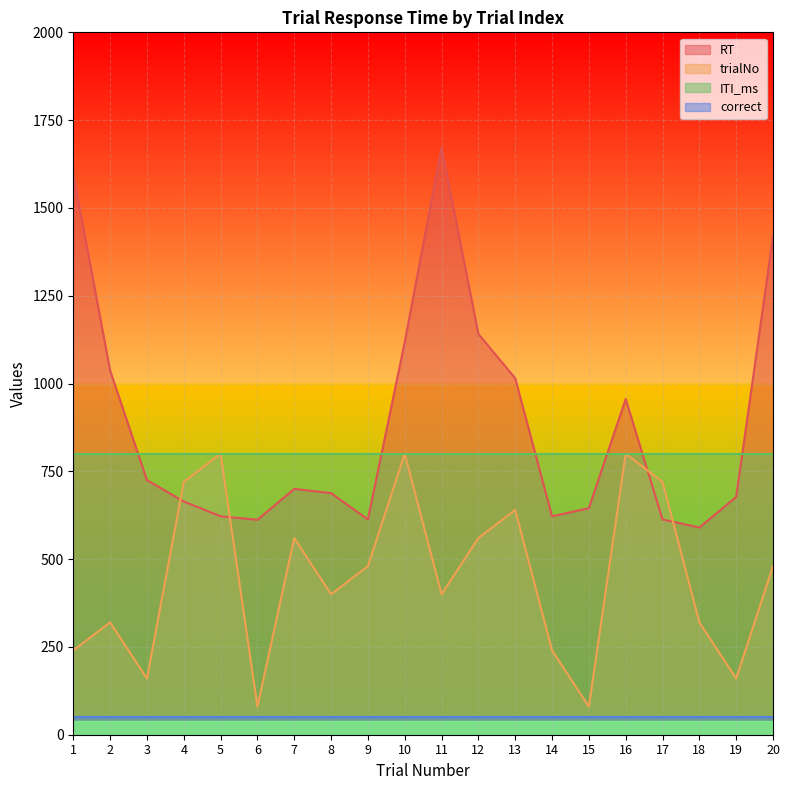

Is it true that trialNo equals 1394 at 10?

False